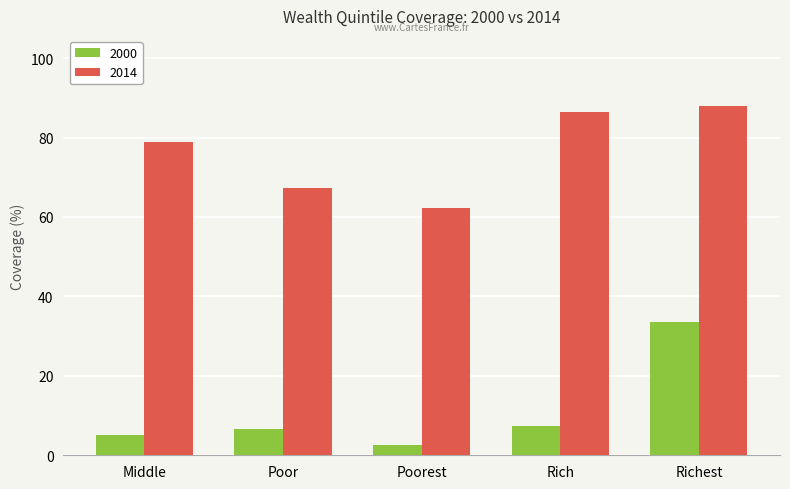

What is the difference between the maximum and minimum values in the 2014 series?

25.7